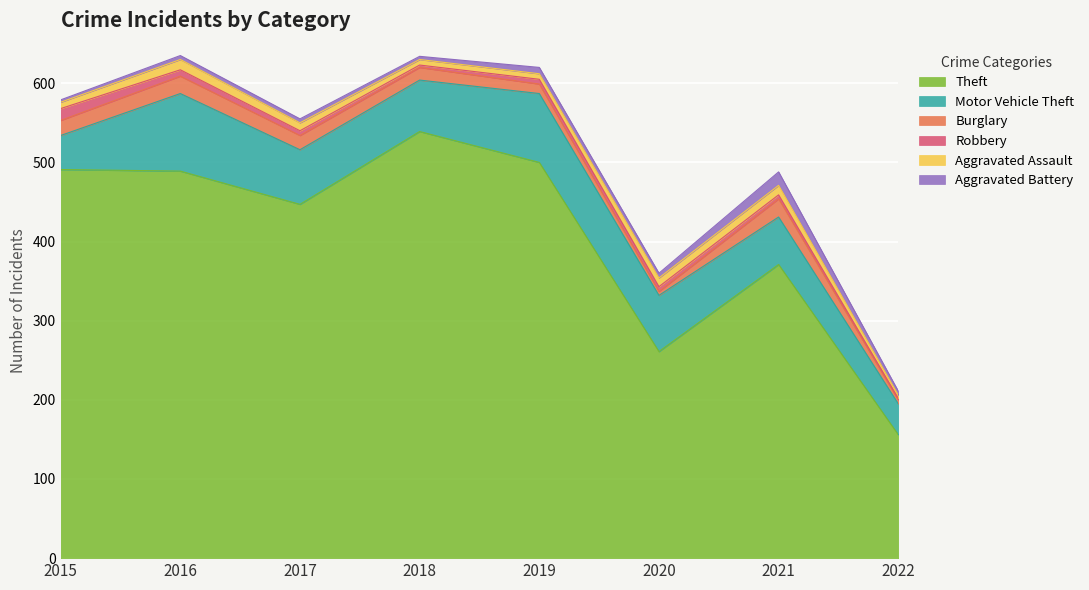

What is the value of the Aggravated Battery point at the 8th from the left?

5